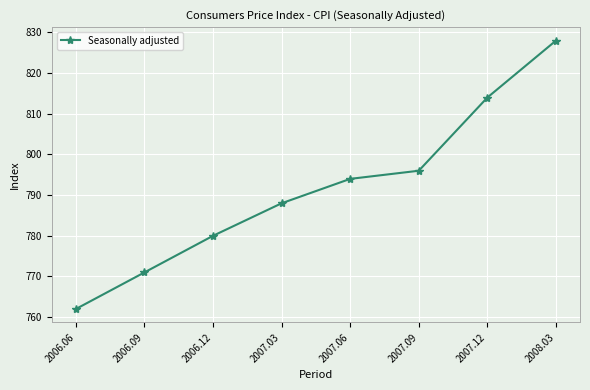

The value at 2007.06 is 1085. True or false?

False